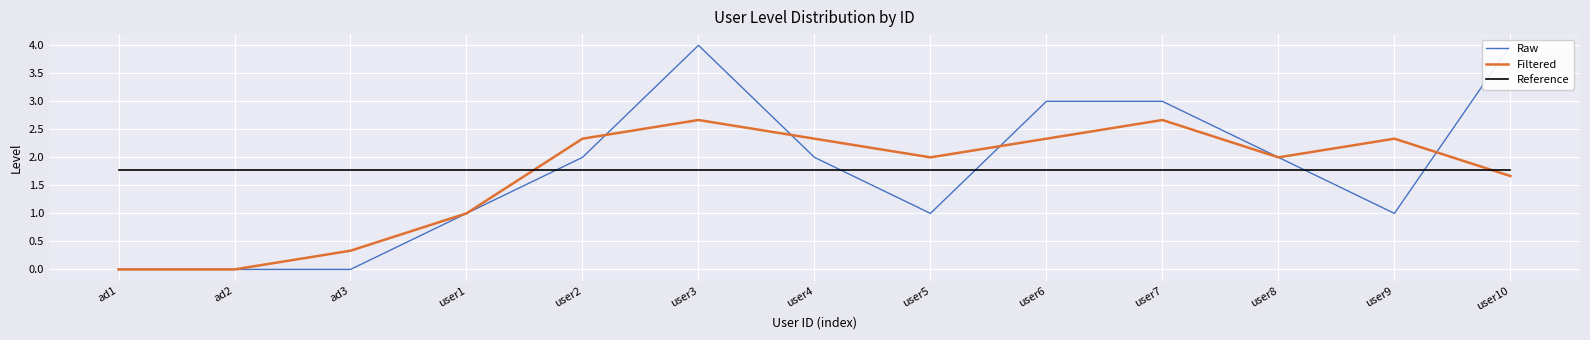

How many values in Filtered are above zero?

11